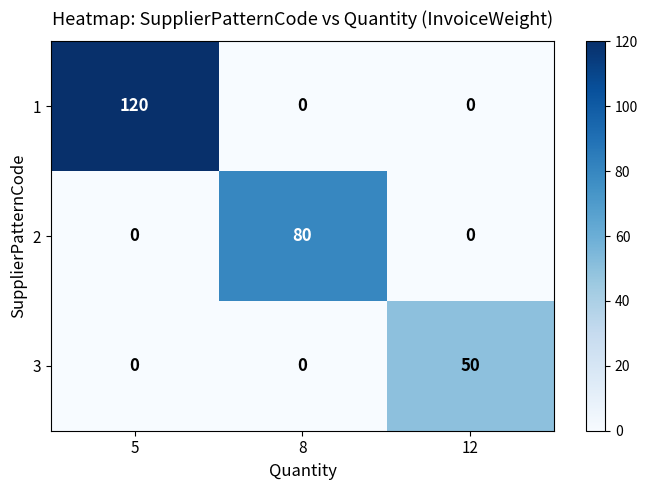

Reading right to left, transcribe all the data shown in this chart.

1: 0	0	120
2: 0	80	0
3: 50	0	0